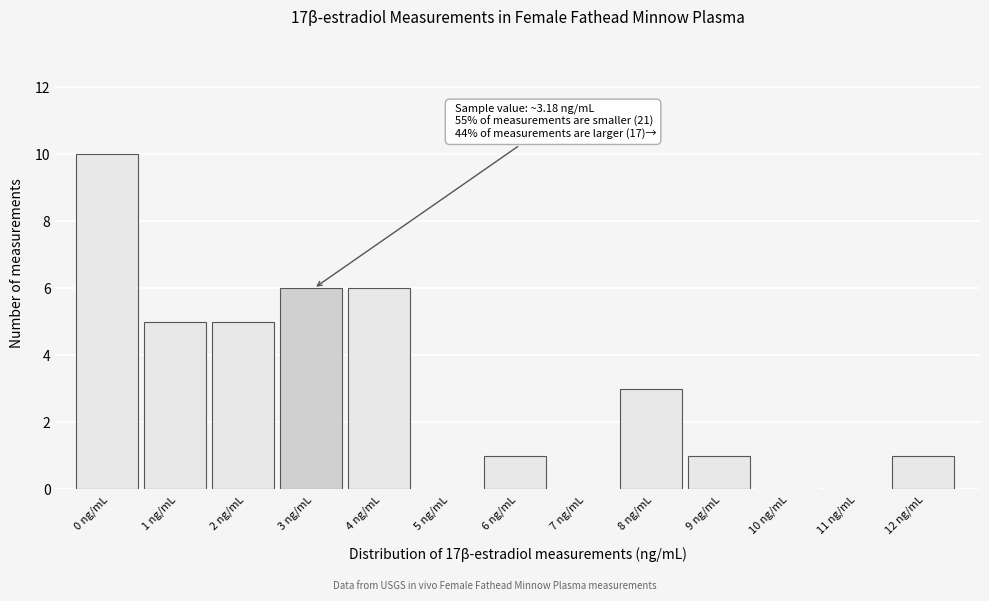

Reading left to right, list all the values displayed in this chart.

0 ng/mL=10	1 ng/mL=5	2 ng/mL=5	3 ng/mL=6	4 ng/mL=6	5 ng/mL=0	6 ng/mL=1	7 ng/mL=0	8 ng/mL=3	9 ng/mL=1	10 ng/mL=0	11 ng/mL=0	12 ng/mL=1